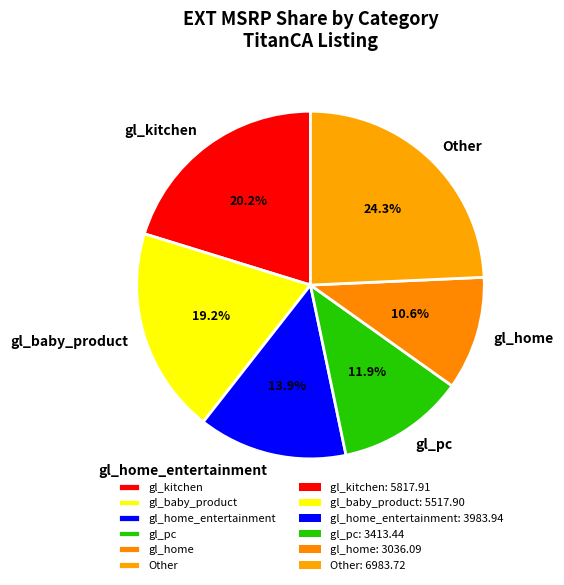

Does gl_baby_product represent more than half of the total?

No